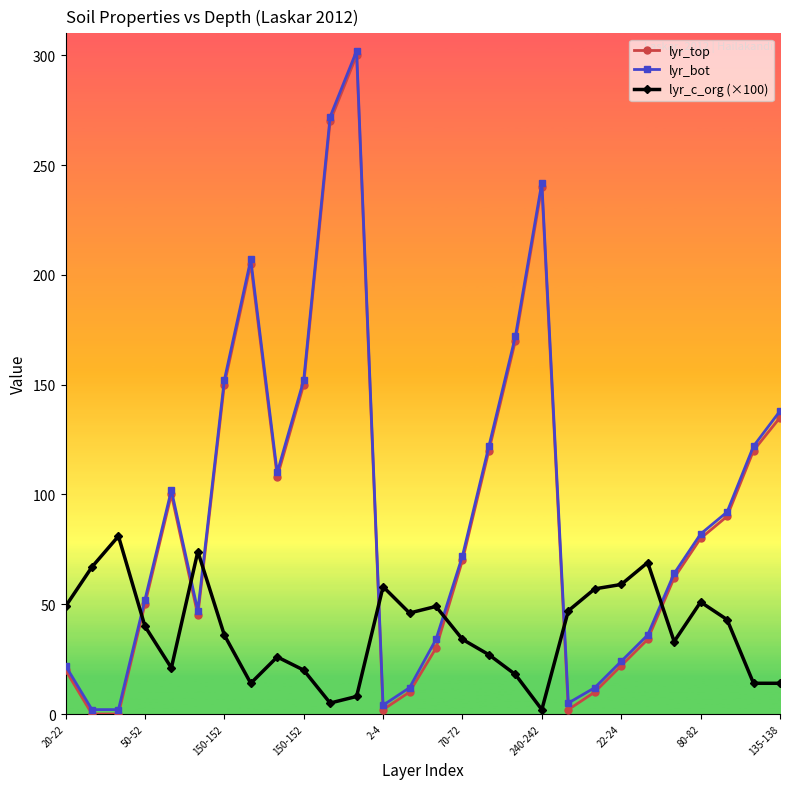

What is the value of the lyr_c_org (×100) point at the 14th from the left?

46.0